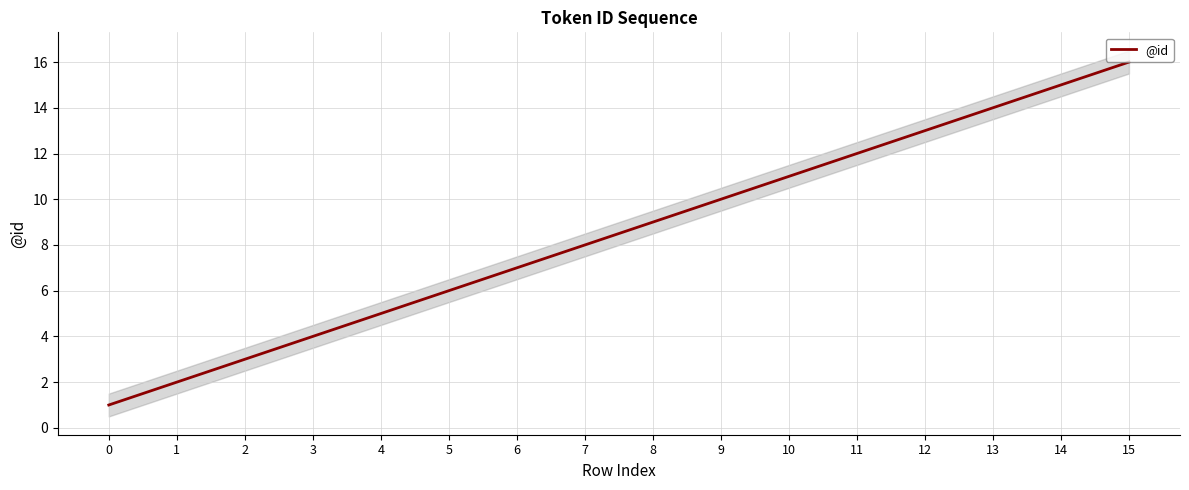

Reading right to left, what are all the values shown in this chart?

15=16	14=15	13=14	12=13	11=12	10=11	9=10	8=9	7=8	6=7	5=6	4=5	3=4	2=3	1=2	0=1